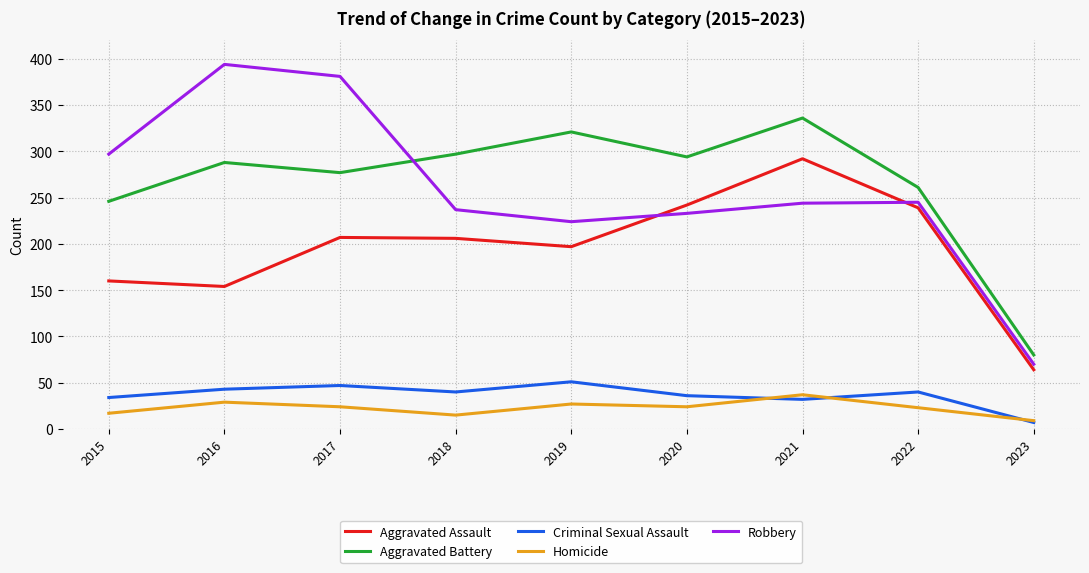

Which series has the widest spread of values?

Robbery